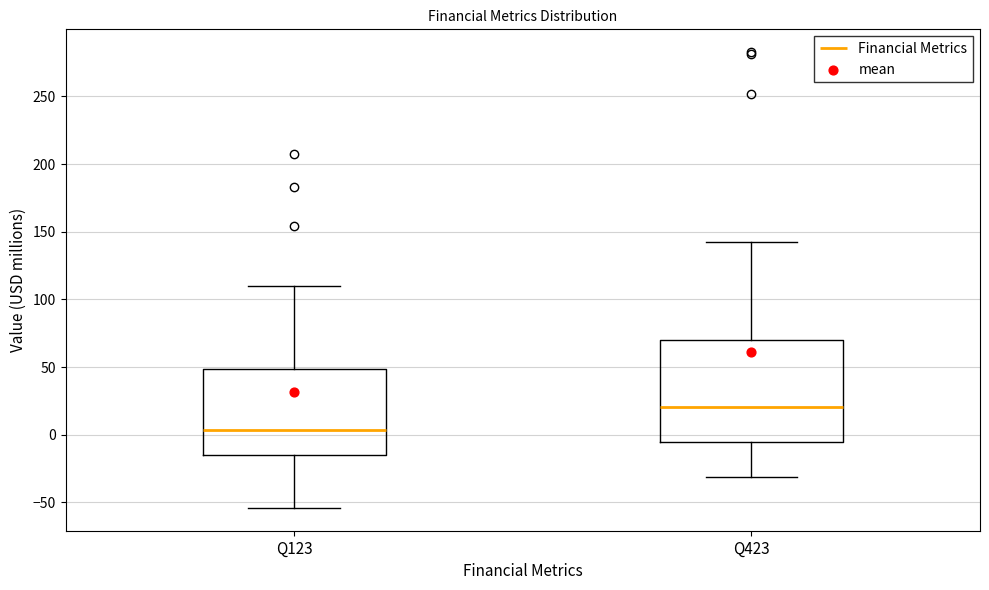

Comparing the boxes themselves (not the whiskers), which one is the tallest?

Q423